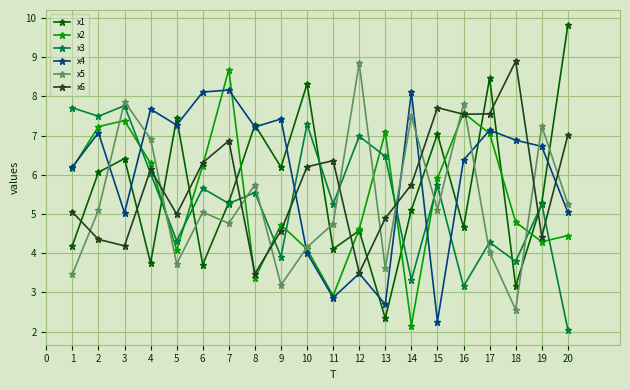

What is the lowest value of the x6 series?

3.5